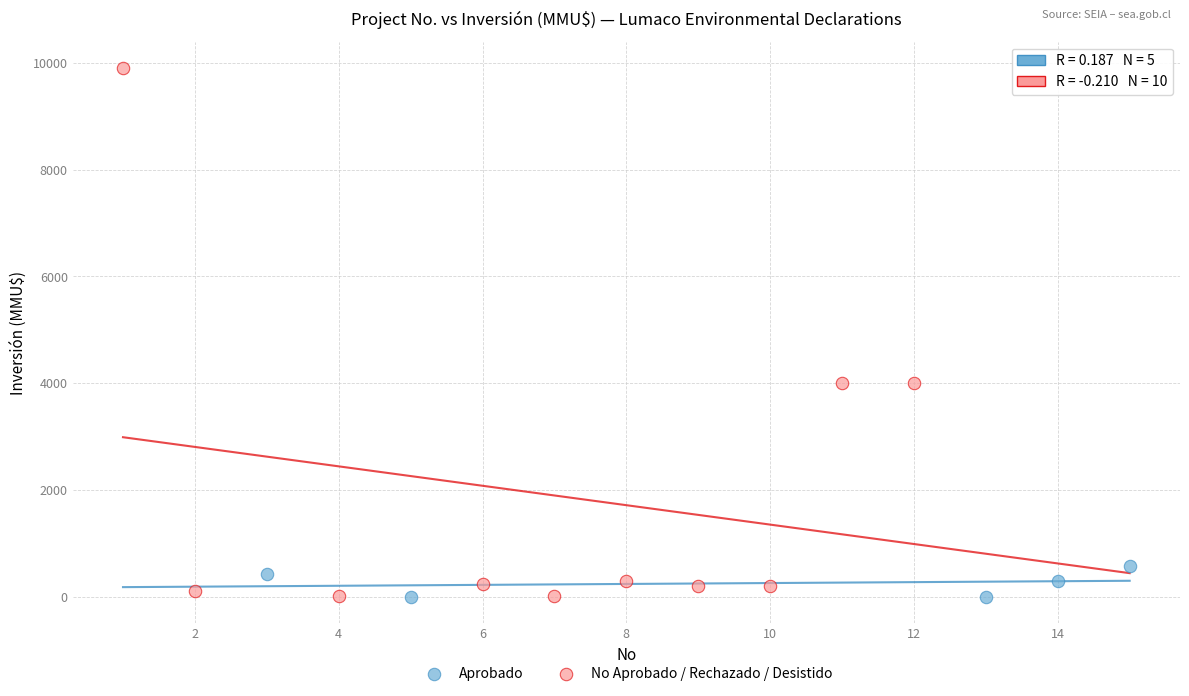

Which series reaches the maximum Y coordinate?

No Aprobado / Rechazado / Desistido